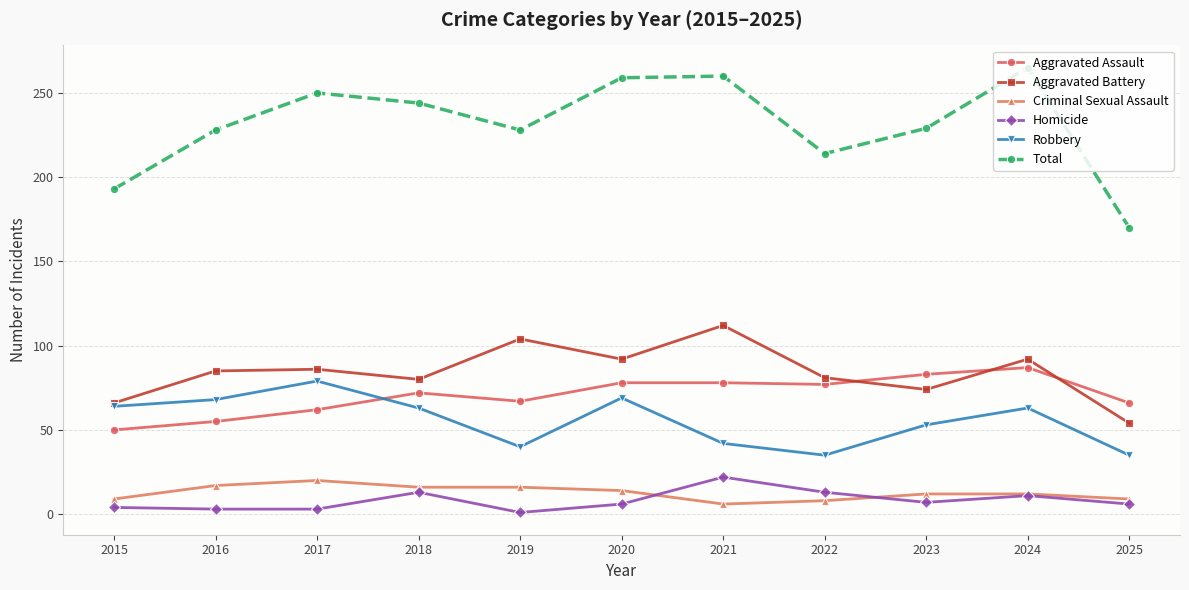

At how many categories does at least one series exceed 257?

3